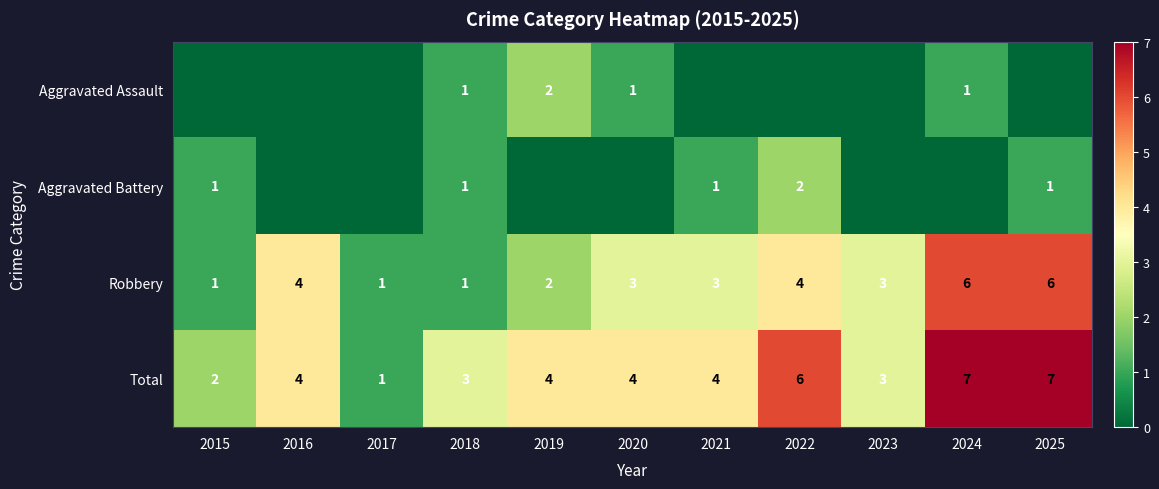

True or false: Total has a value of 7 at 2024.

True